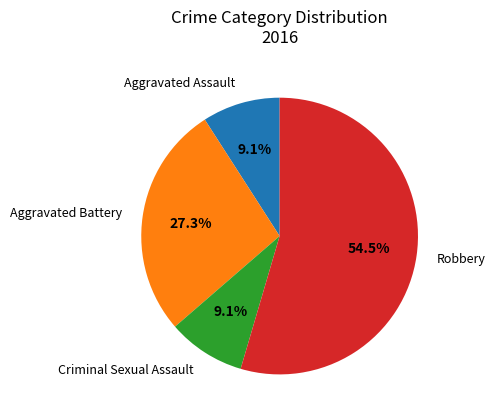

What percentage is the Aggravated Assault slice, to the nearest percent?

9%